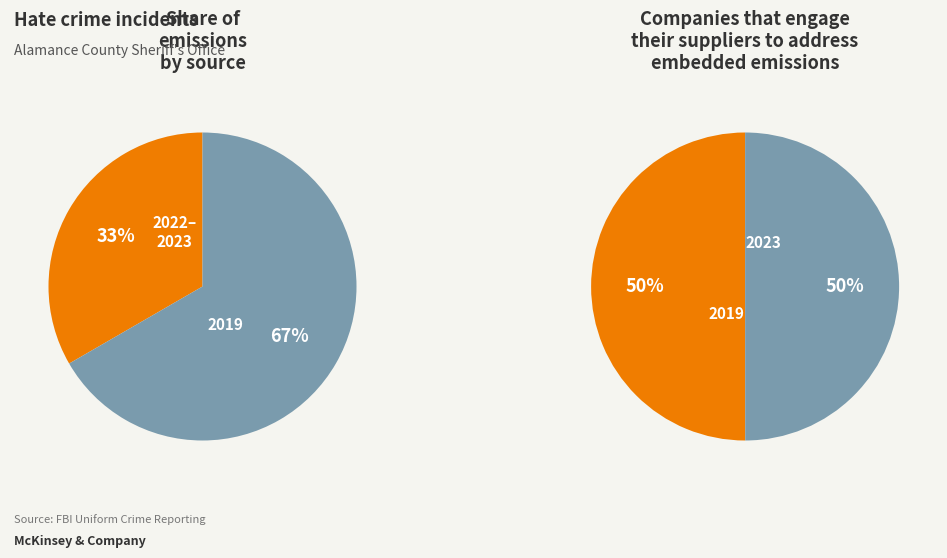

Is there a majority slice in this chart?

No